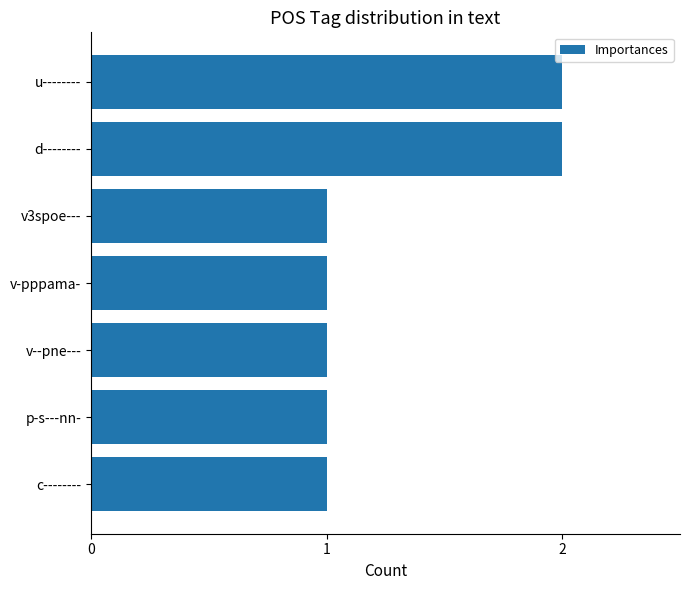

How many distinct data groups are displayed?

1